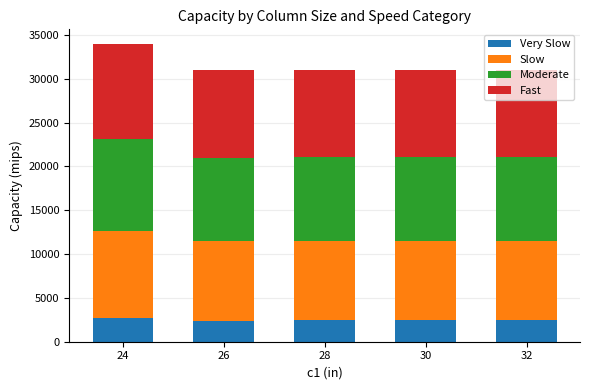

What is the total value across all series at 30?

31010